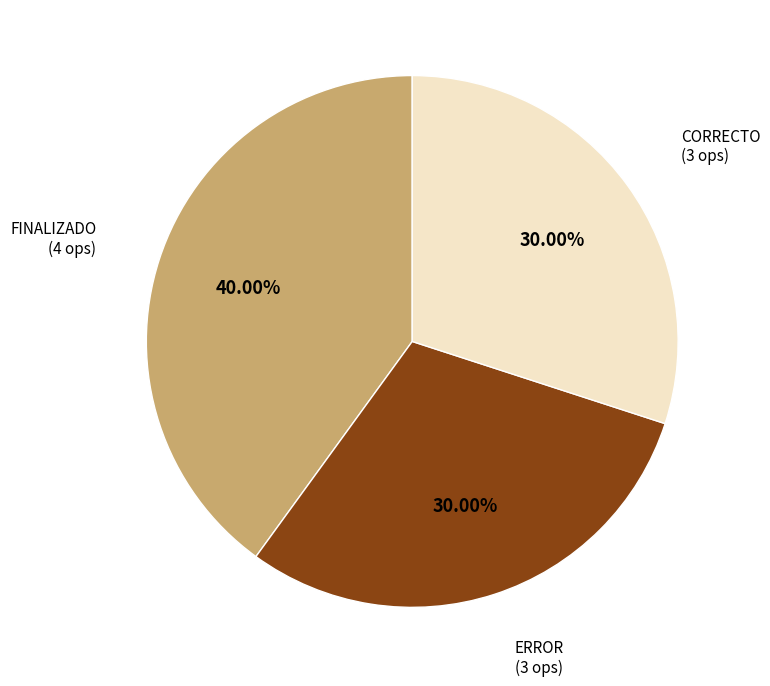

What is the largest slice in the pie chart?

FINALIZADO